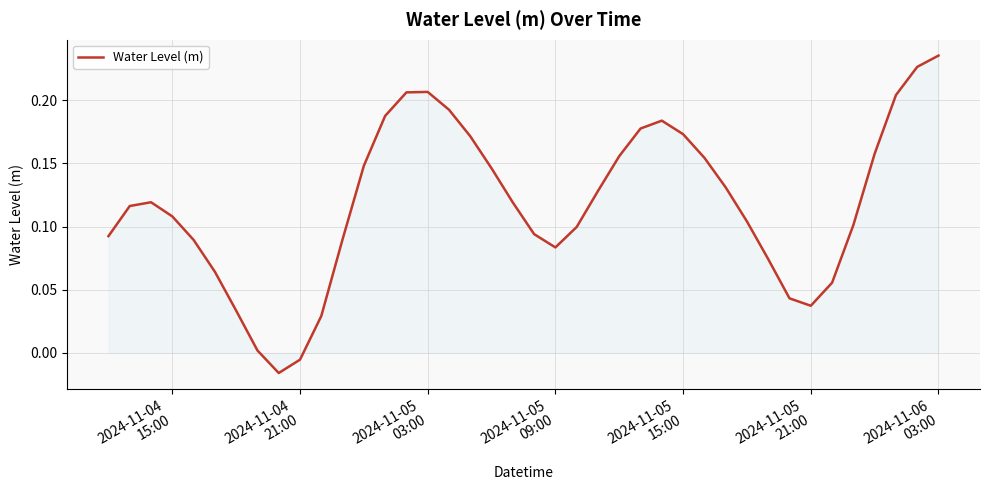

How many values exceed 0?

38